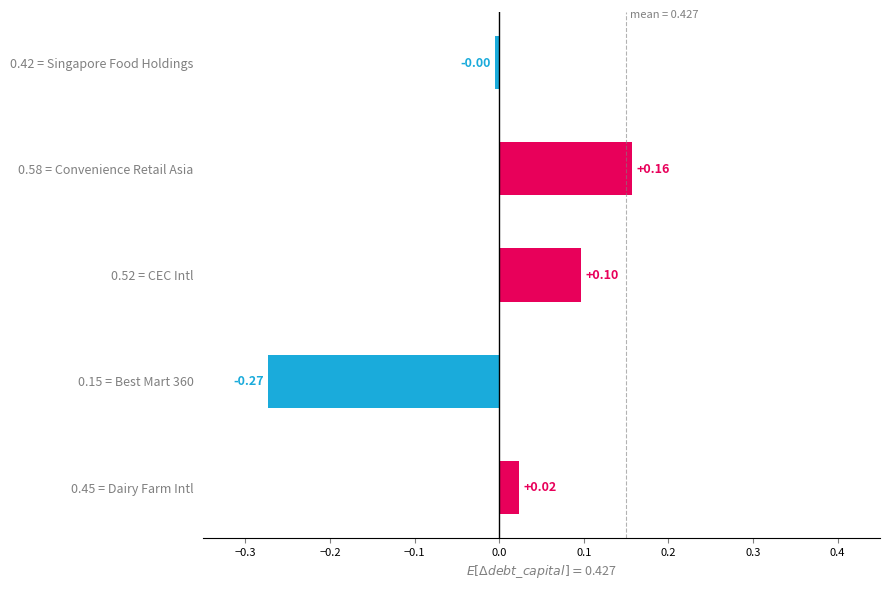

What is the difference between the values at 0.15 = Best Mart 360 and 0.45 = Dairy Farm Intl?

0.3